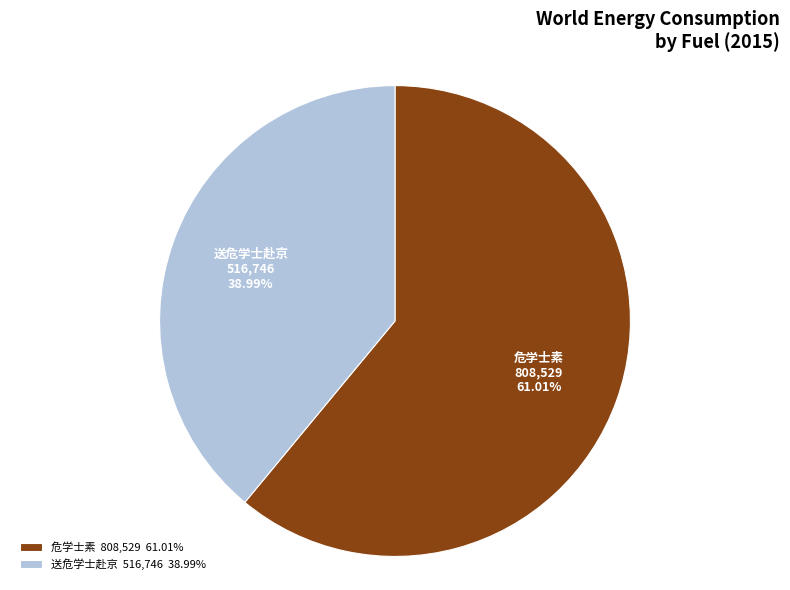

What percentage is the 危学士素 slice, to the nearest percent?

61%